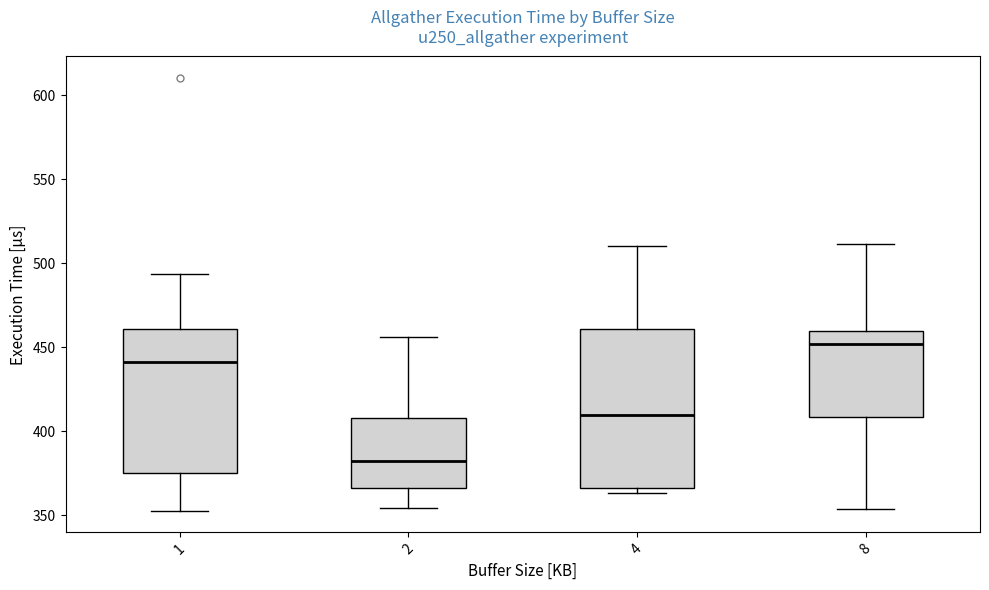

Where is the lower edge of the box at x = 4 on the y-axis? The values are not printed on the chart, so give them approximately, as read against the axis.

365